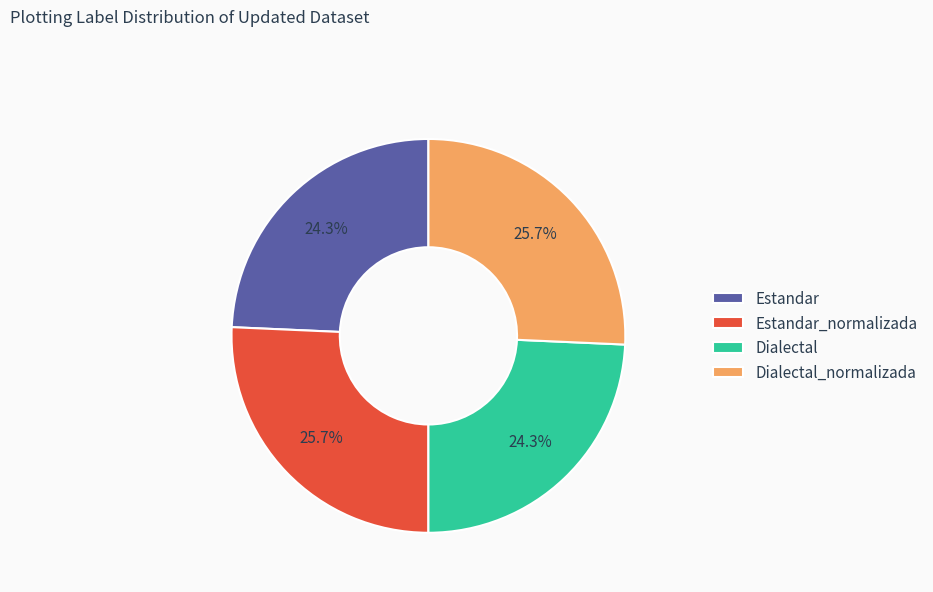

Which has a higher value, Dialectal or Estandar_normalizada?

Estandar_normalizada